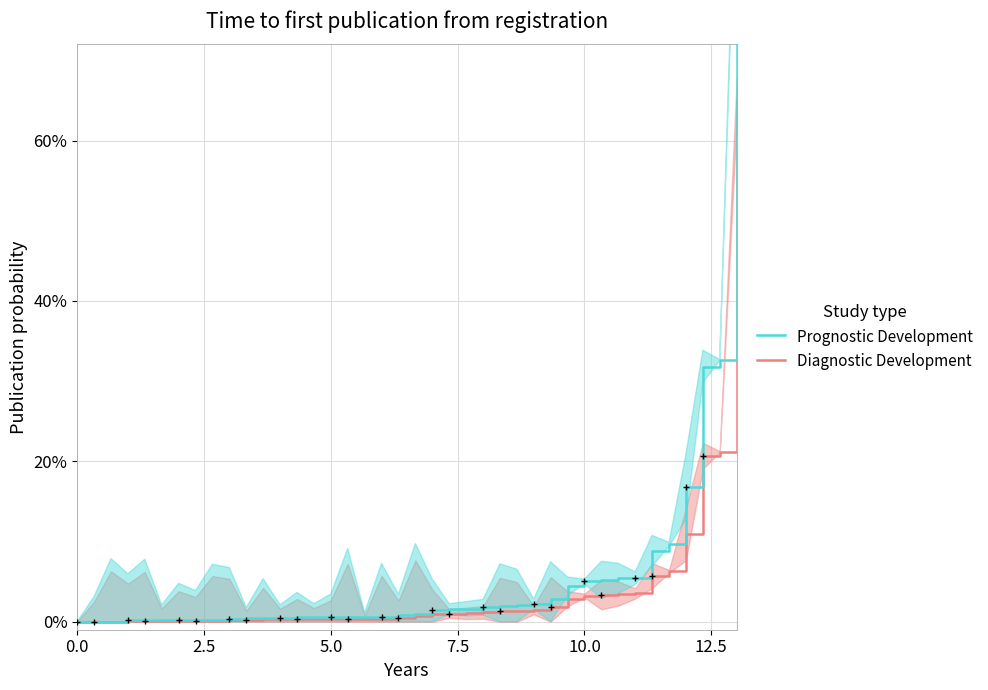

True or false: Prognostic Development and Diagnostic Development cross at least once.

False